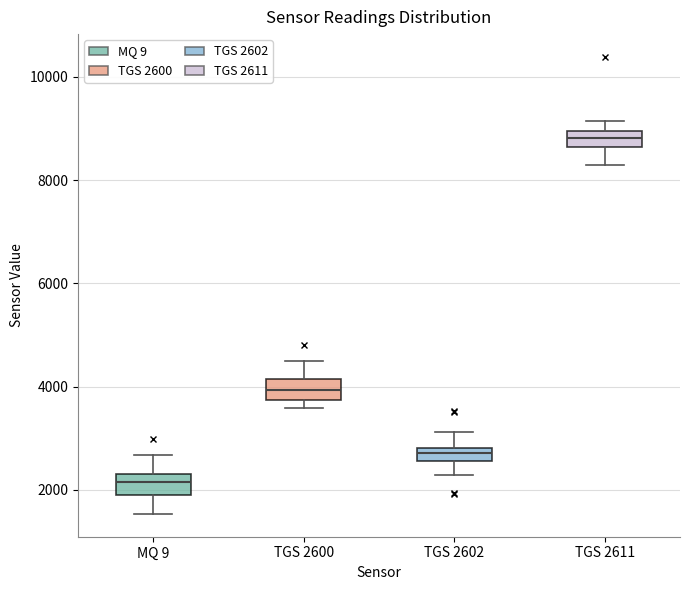

Where is the lower edge of the box for TGS 2611 on the y-axis? The values are not printed on the chart, so give them approximately, as read against the axis.

8600